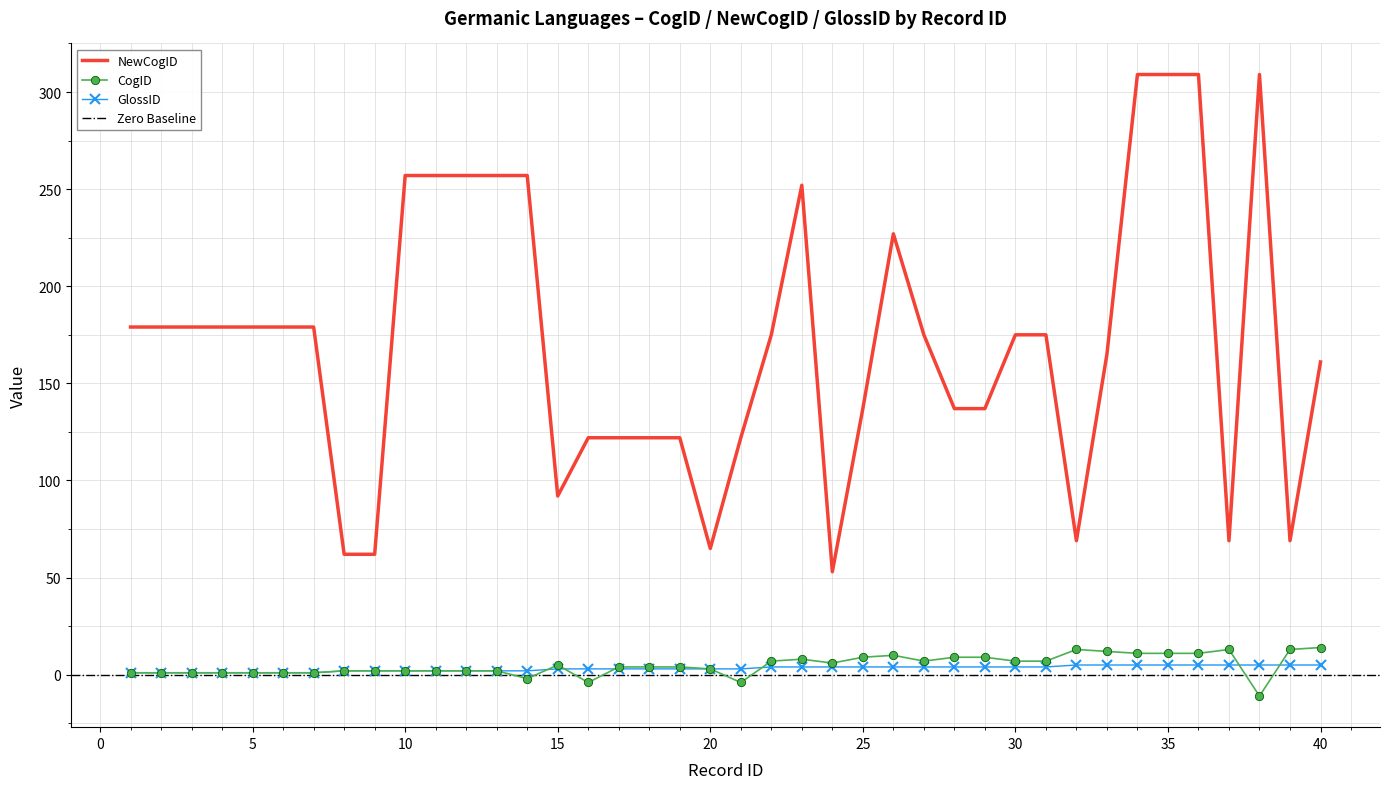

What is the minimum value for NewCogID?

53